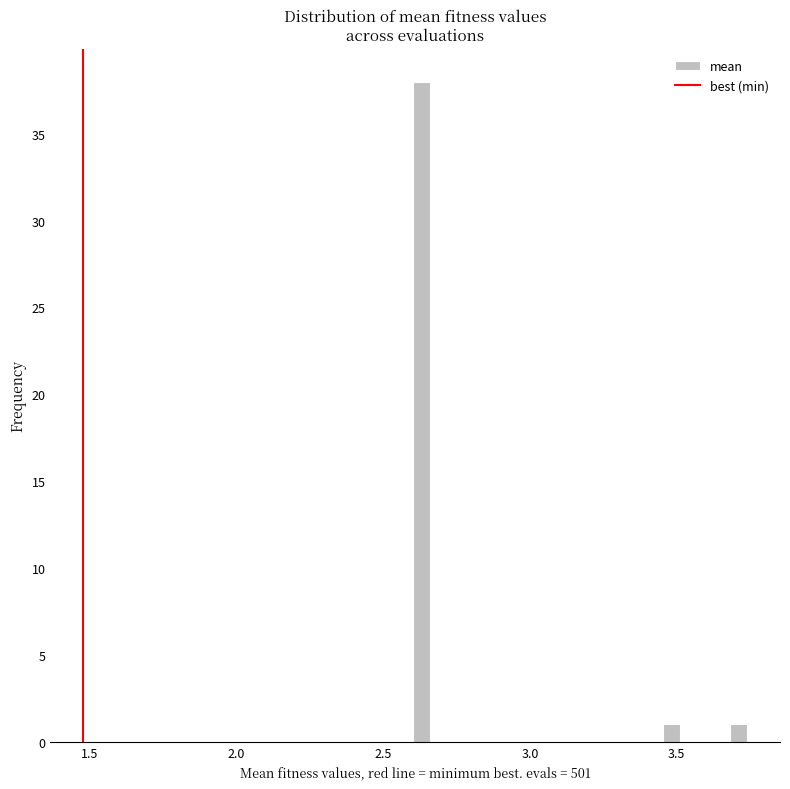

Read against the x-axis, roughly where is the centre of the tallest bar?

2.65